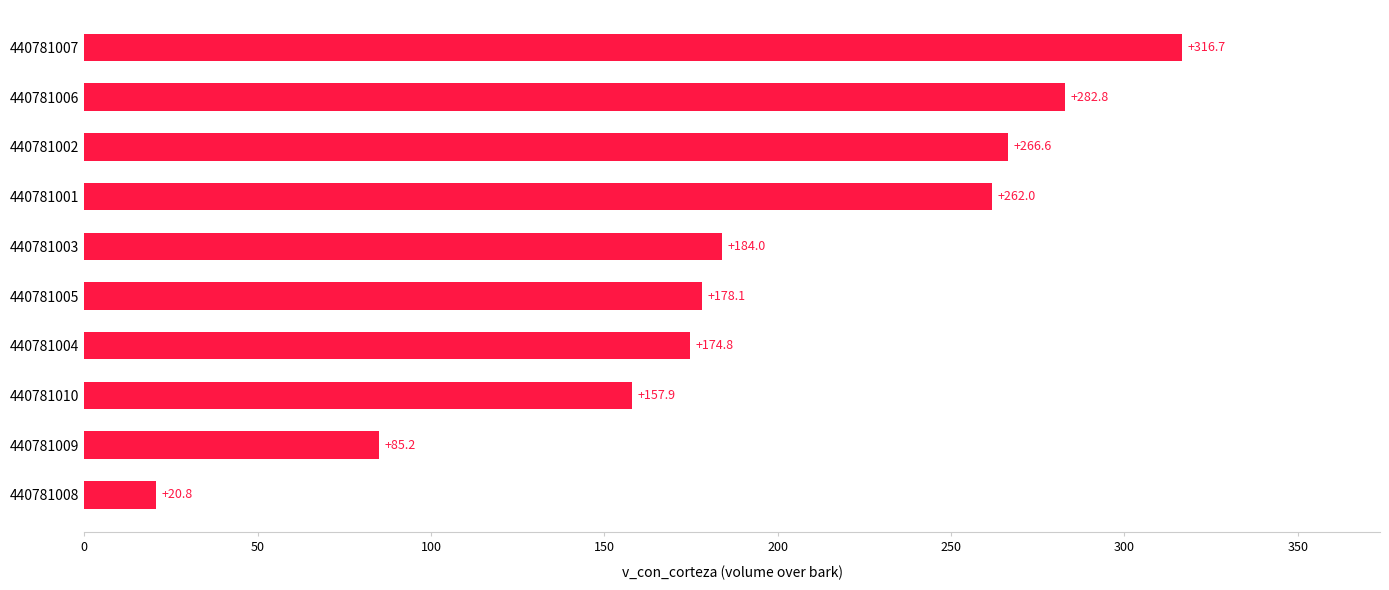

What is the sum of all values?

1928.9